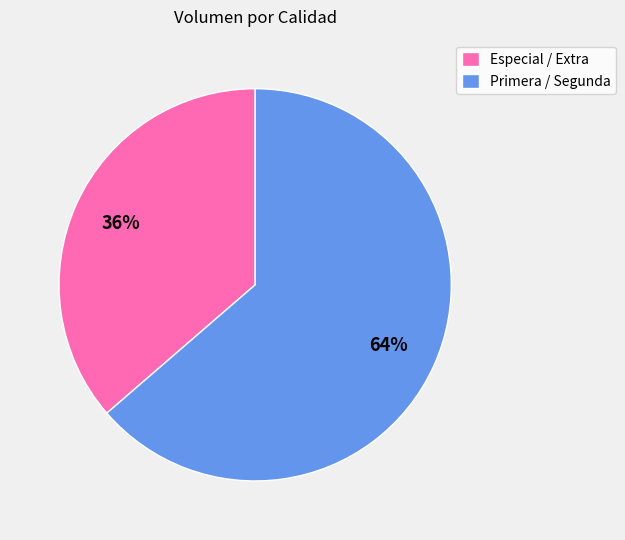

Is the sum of Primera / Segunda and Especial / Extra greater than half?

Yes